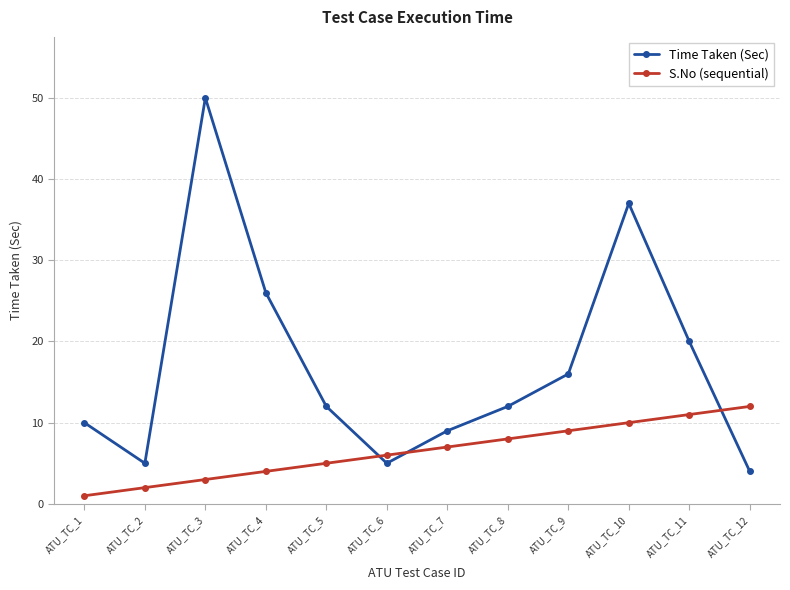

What is the maximum value for Time Taken (Sec)?

50